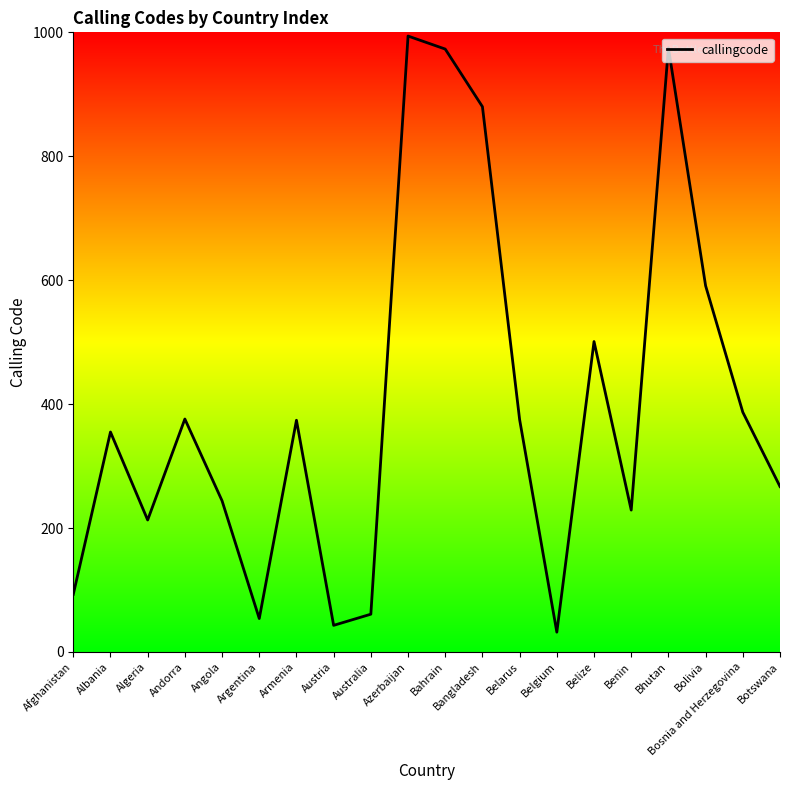

What is the difference between the values at Australia and Argentina?

7